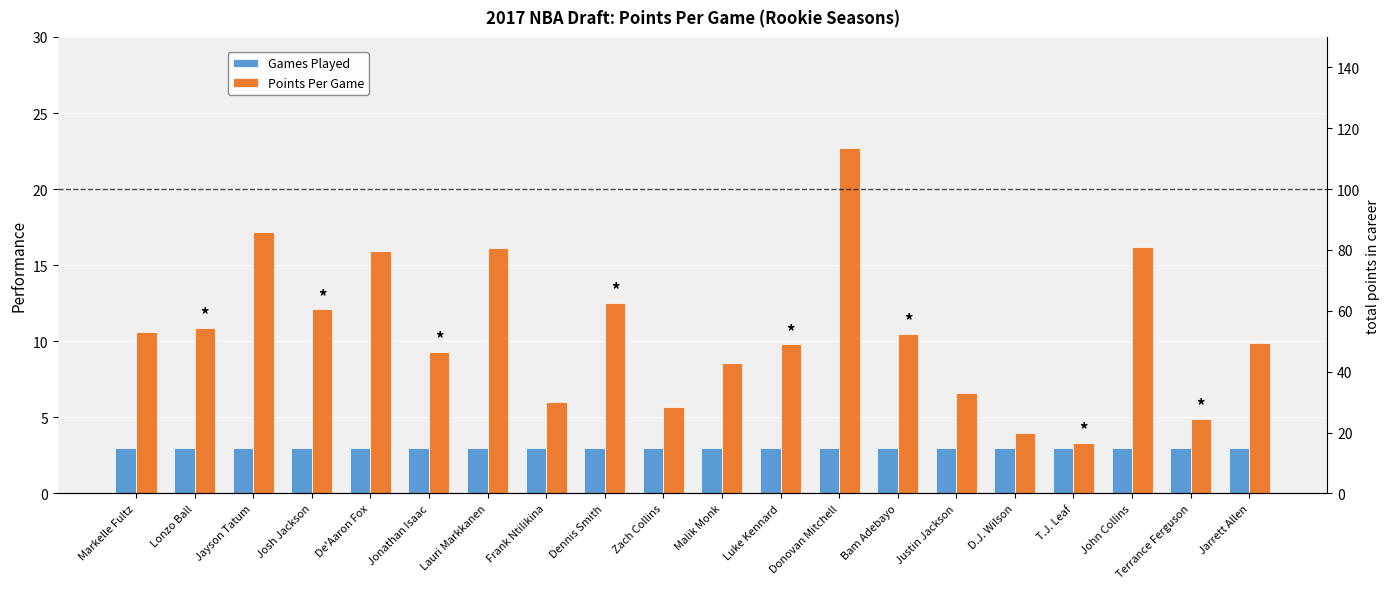

Reading left to right, transcribe all the data shown in this chart.

Games Played: 3.0	3.0	3.0	3.0	3.0	3.0	3.0	3.0	3.0	3.0	3.0	3.0	3.0	3.0	3.0	3.0	3.0	3.0	3.0	3.0
Points Per Game: 10.6	10.9	17.2	12.1	15.9	9.3	16.1	6.0	12.5	5.7	8.6	9.8	22.7	10.5	6.6	4.0	3.3	16.2	4.9	9.9